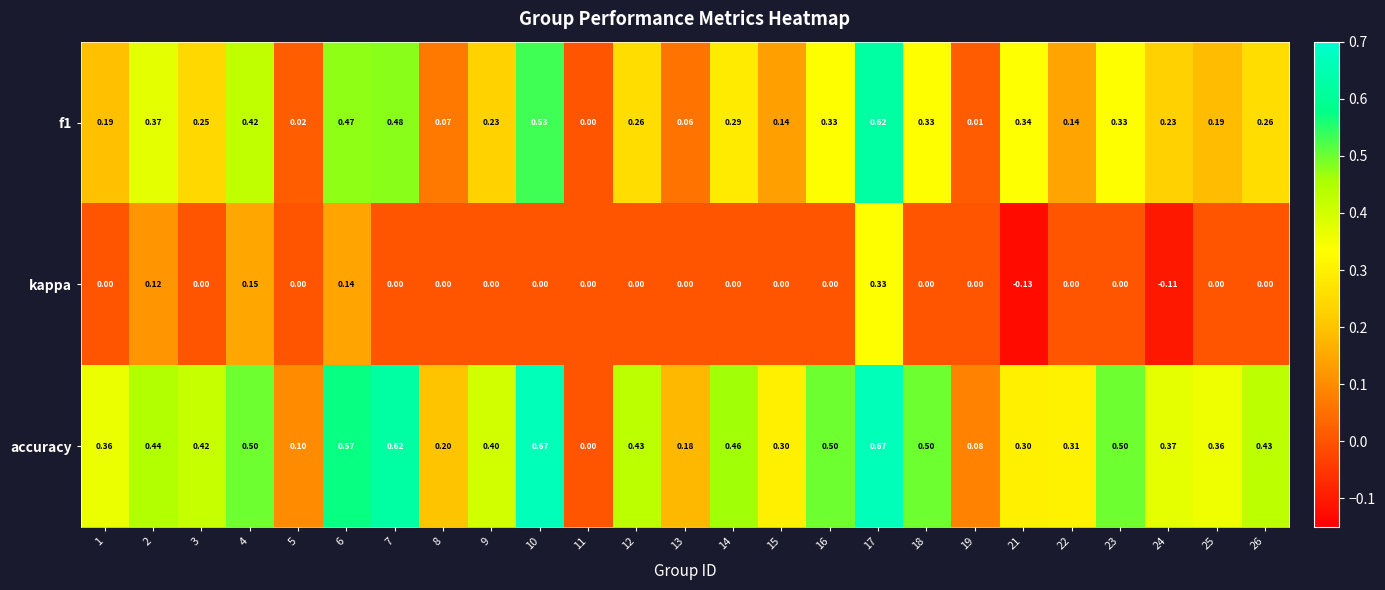

List the series in order of their peak value, highest first.

accuracy, f1, kappa